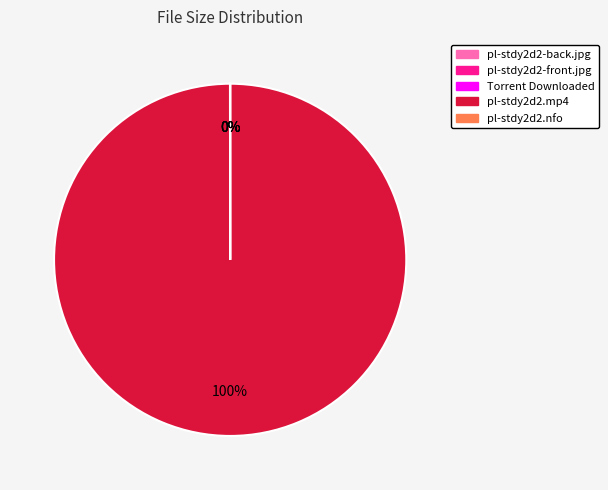

What is the largest slice in the pie chart?

pl-stdy2d2.mp4